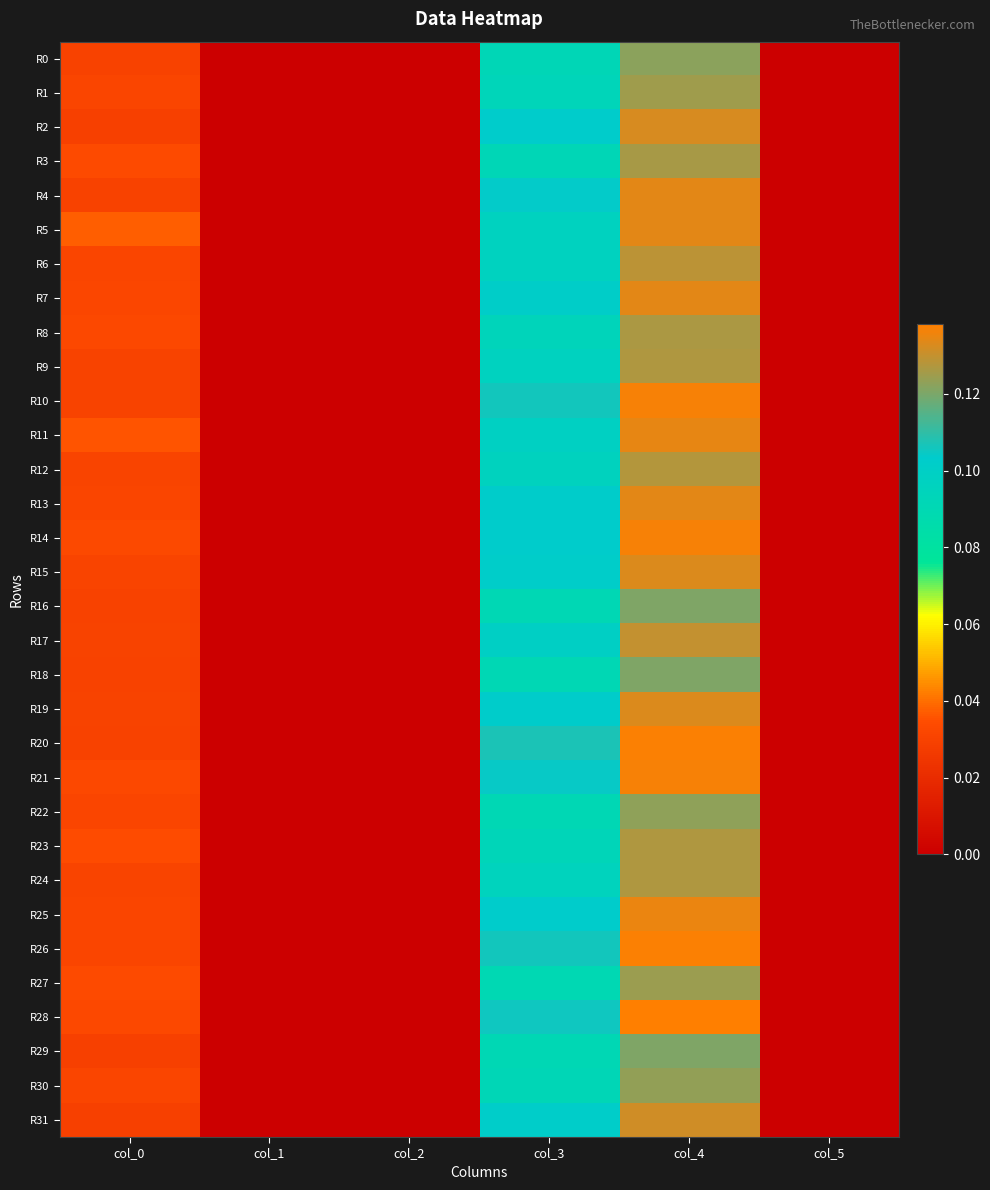

Rank the series at col_0 from highest to lowest value.

R5, R11, R23, R27, R3, R14, R21, R8, R28, R7, R22, R30, R25, R13, R6, R1, R26, R12, R24, R15, R17, R10, R19, R9, R4, R16, R0, R20, R18, R29, R2, R31